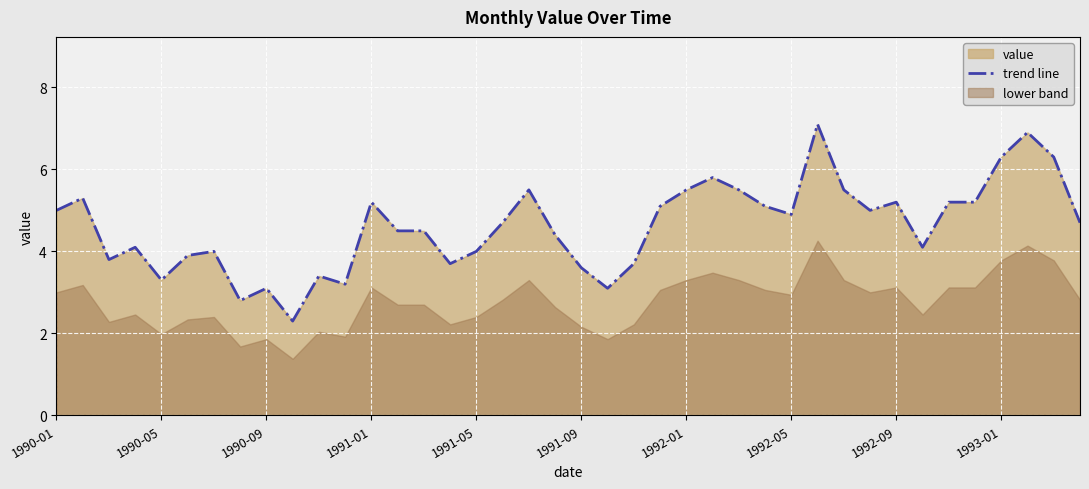

True or false: trend line has a value of 2.7 at 1991-05.

False